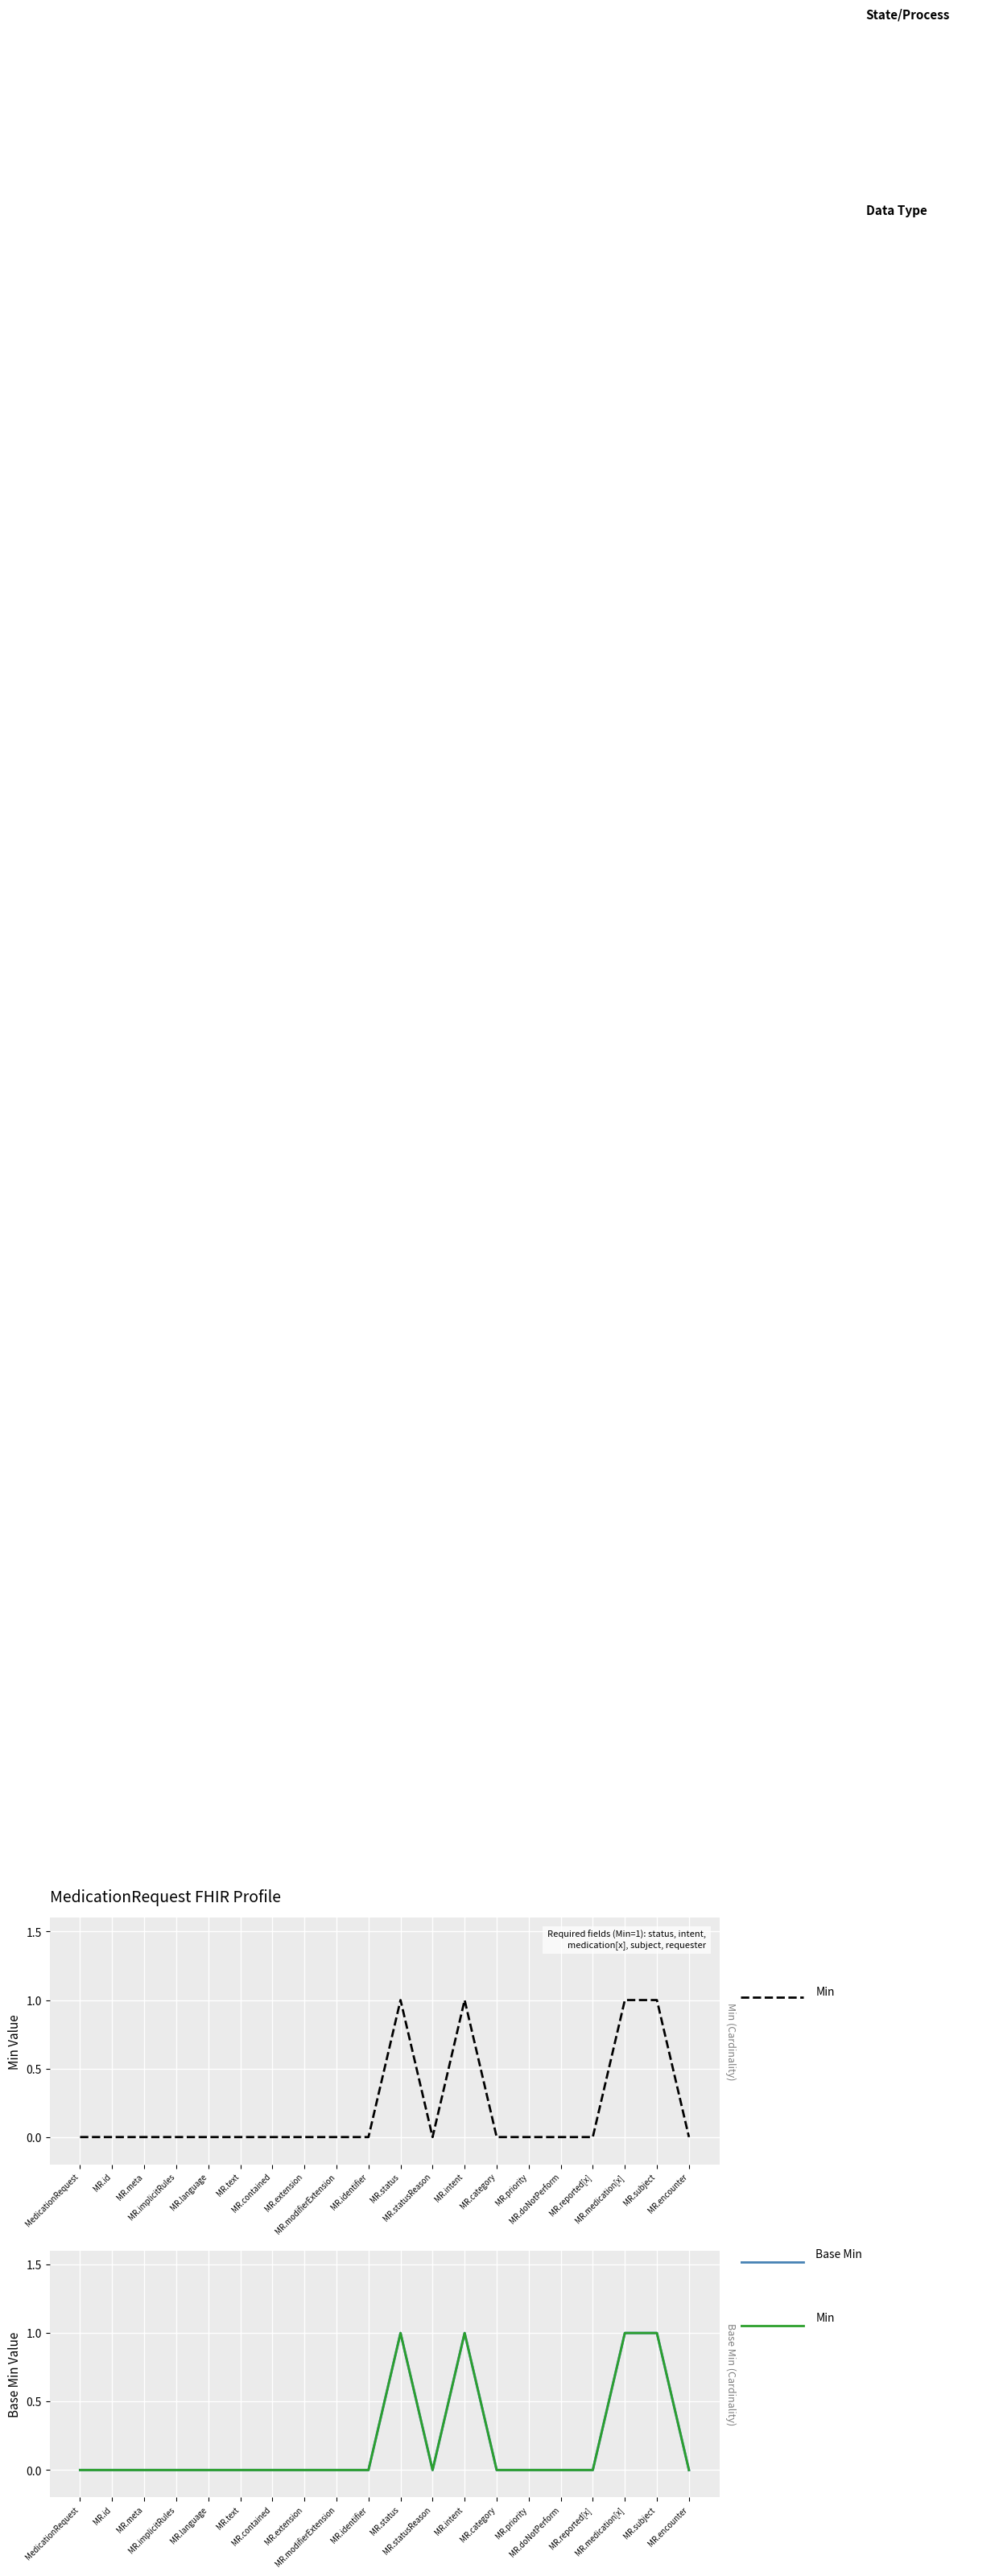

Where is the first local maximum for Min?

MR.status